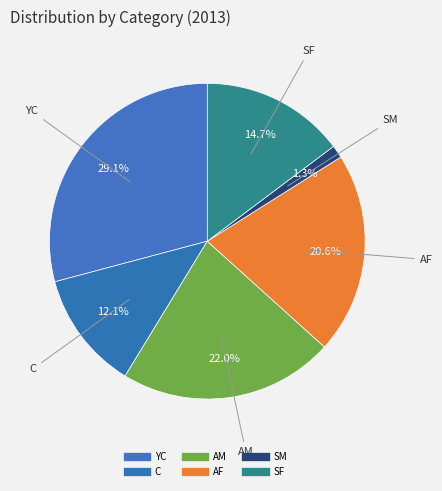

Which category has the biggest portion of the pie?

YC